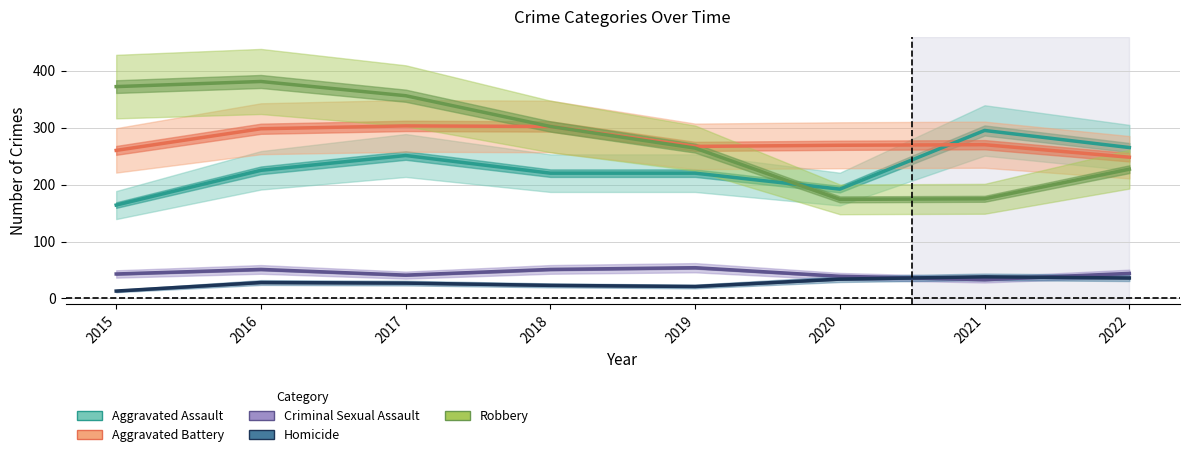

Reading left to right, list all the values displayed in this chart.

Aggravated Assault: 164	225	251	220	220	192	295	265
Aggravated Battery: 260	298	303	302	267	269	270	248
Criminal Sexual Assault: 43	51	41	51	54	39	33	44
Homicide: 13	28	27	23	21	34	38	36
Robbery: 372	381	356	302	264	174	175	227